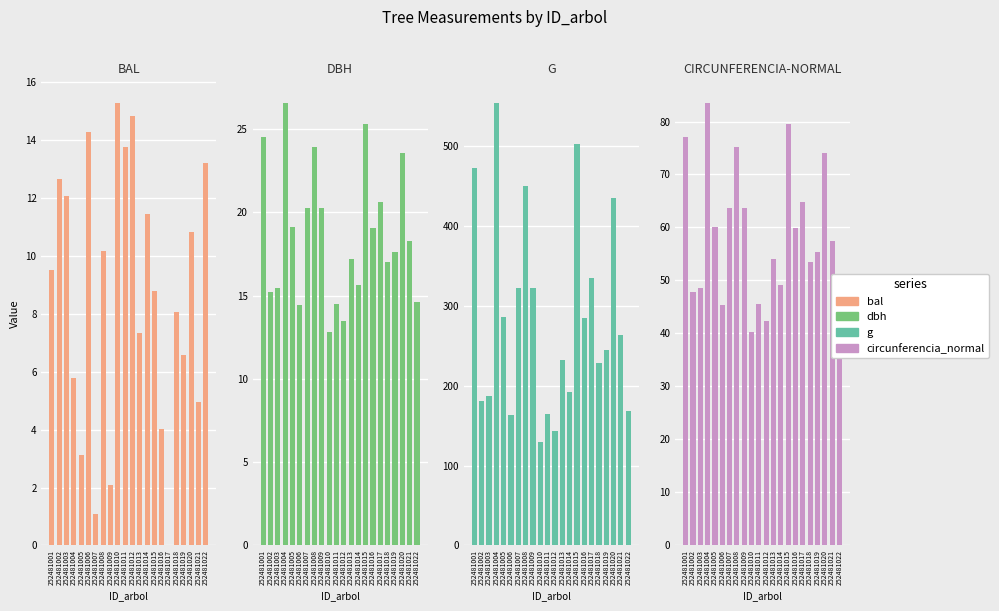

At which label does dbh reach its peak?

252481004